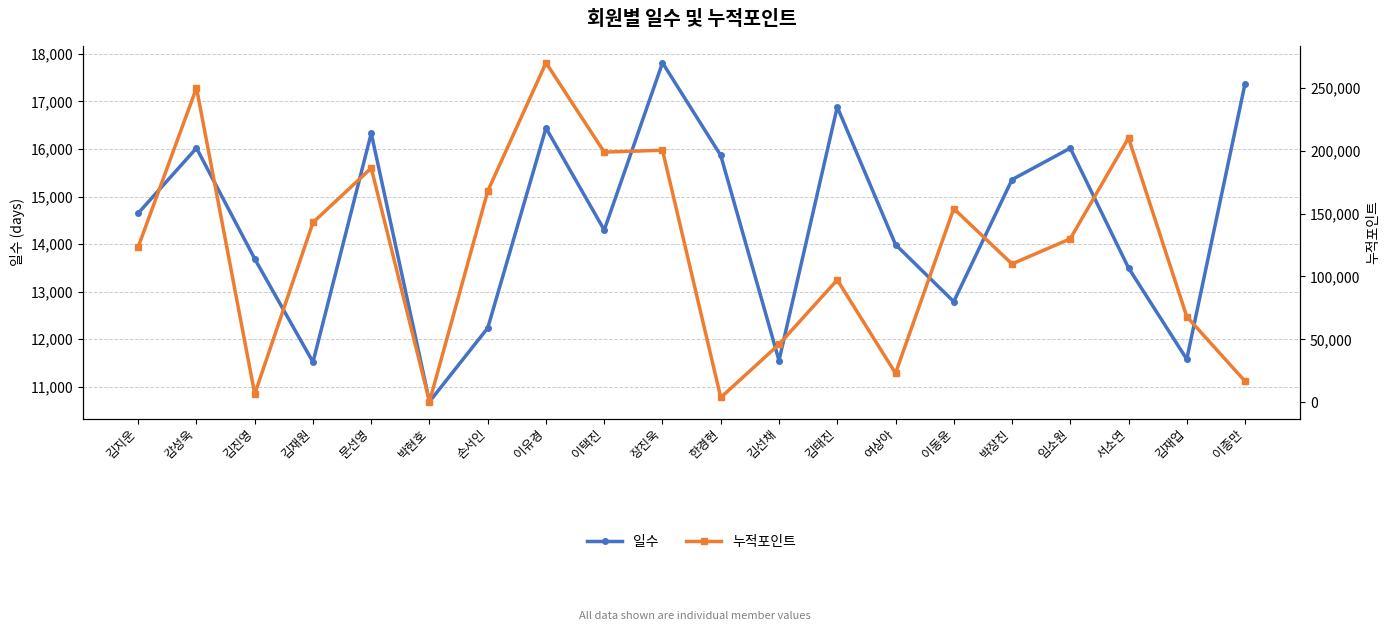

At which label is 누적포인트 closest to 135250?

임소원